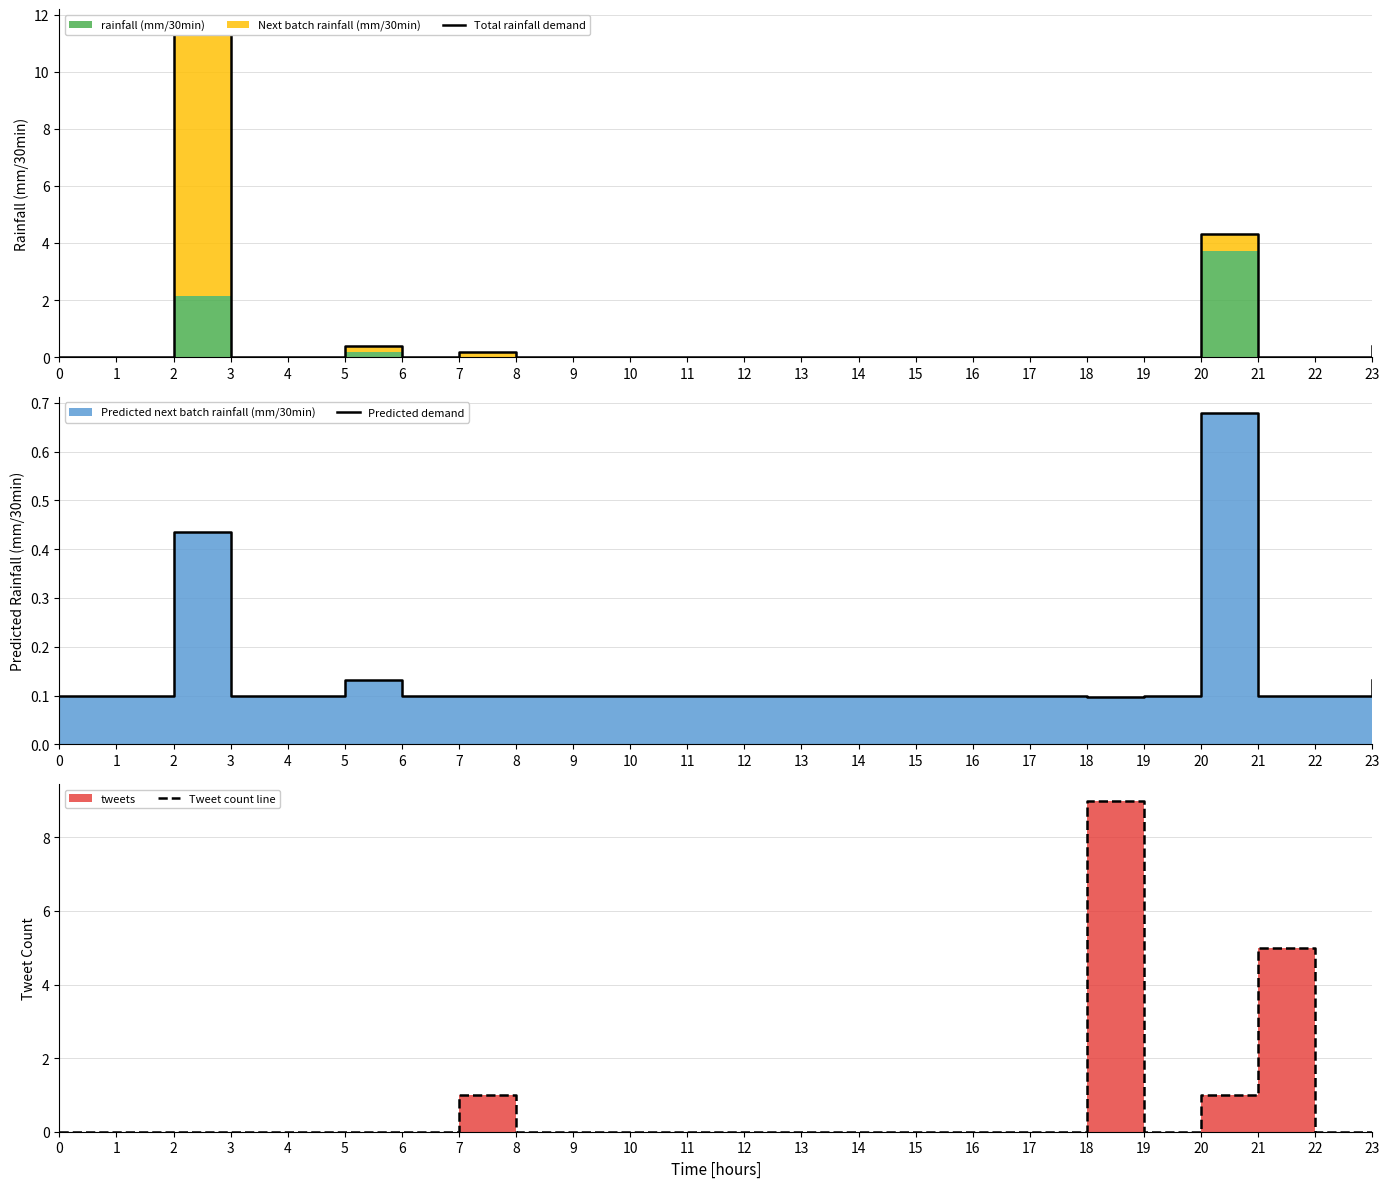

Which label corresponds to the largest value in the chart?

2